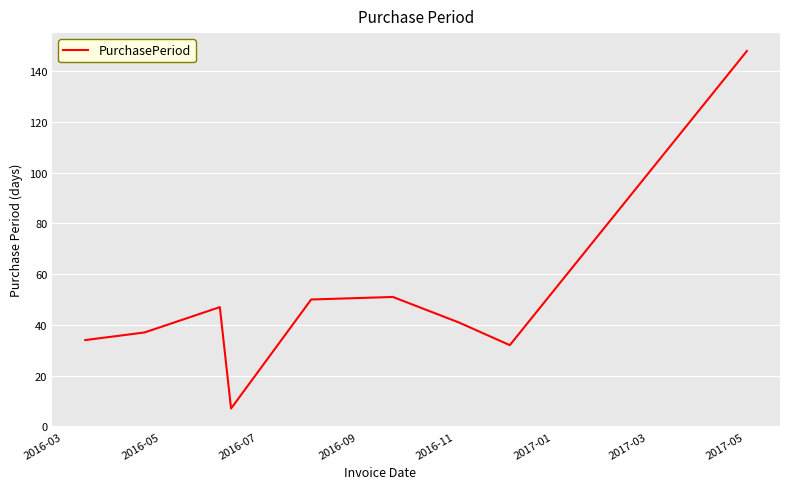

What is the difference between the maximum and minimum values?

141